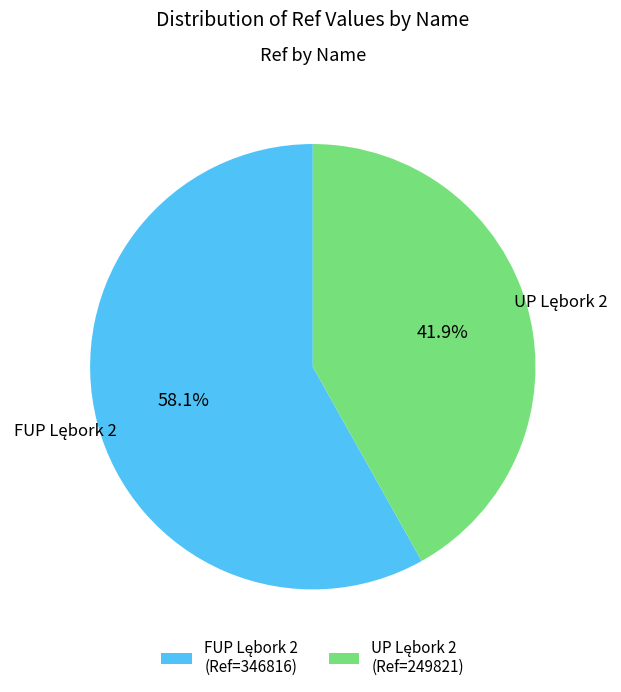

To the nearest percent, what is the difference between the largest and smallest slice percentages?

16%